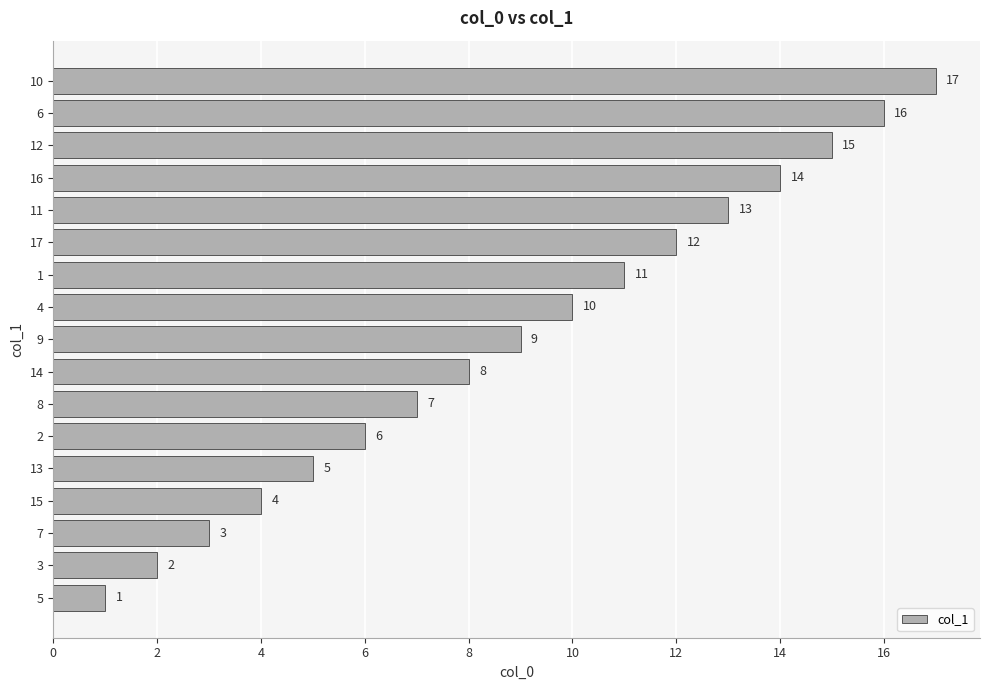

Approximately how many times larger is the value at 10 compared to 14?

2.1